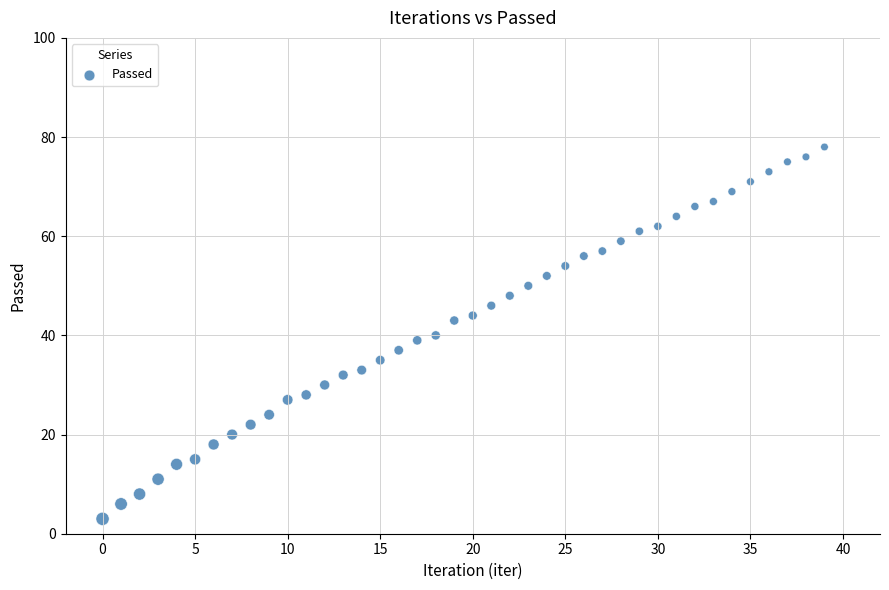

What is the range of Y values (max minus min)?

75